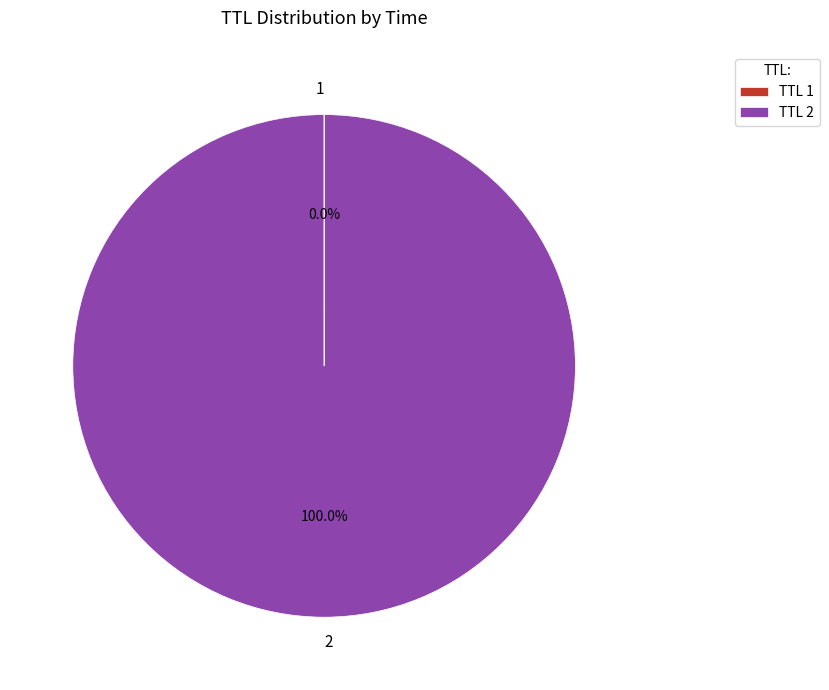

Which slice is the largest?

2